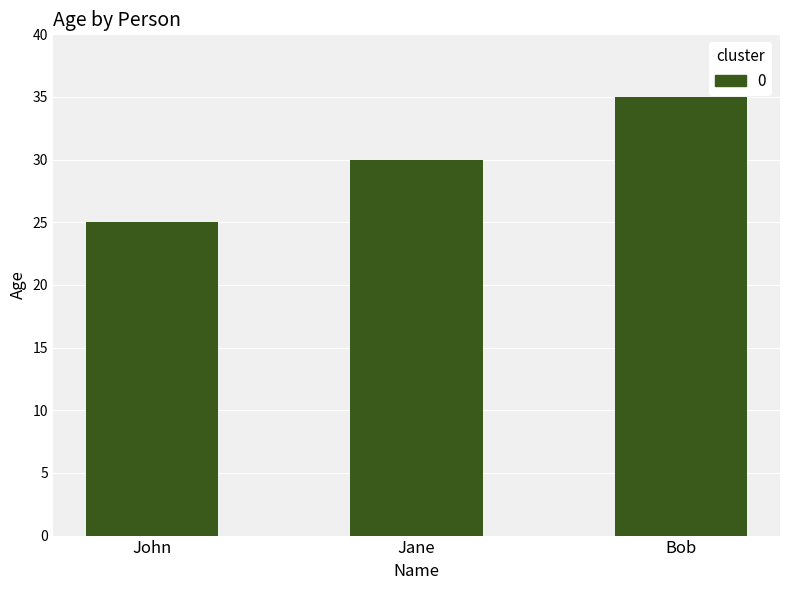

Is it true that the value at Jane is 30?

True